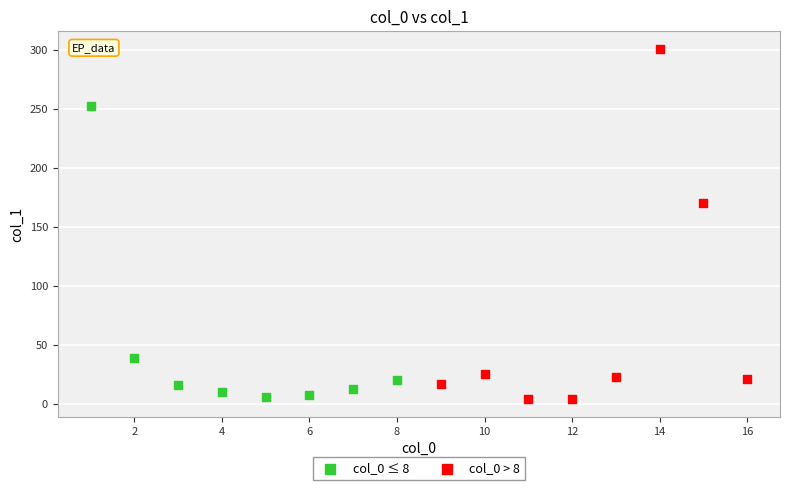

Which series has the widest spread of Y values?

col_0 > 8